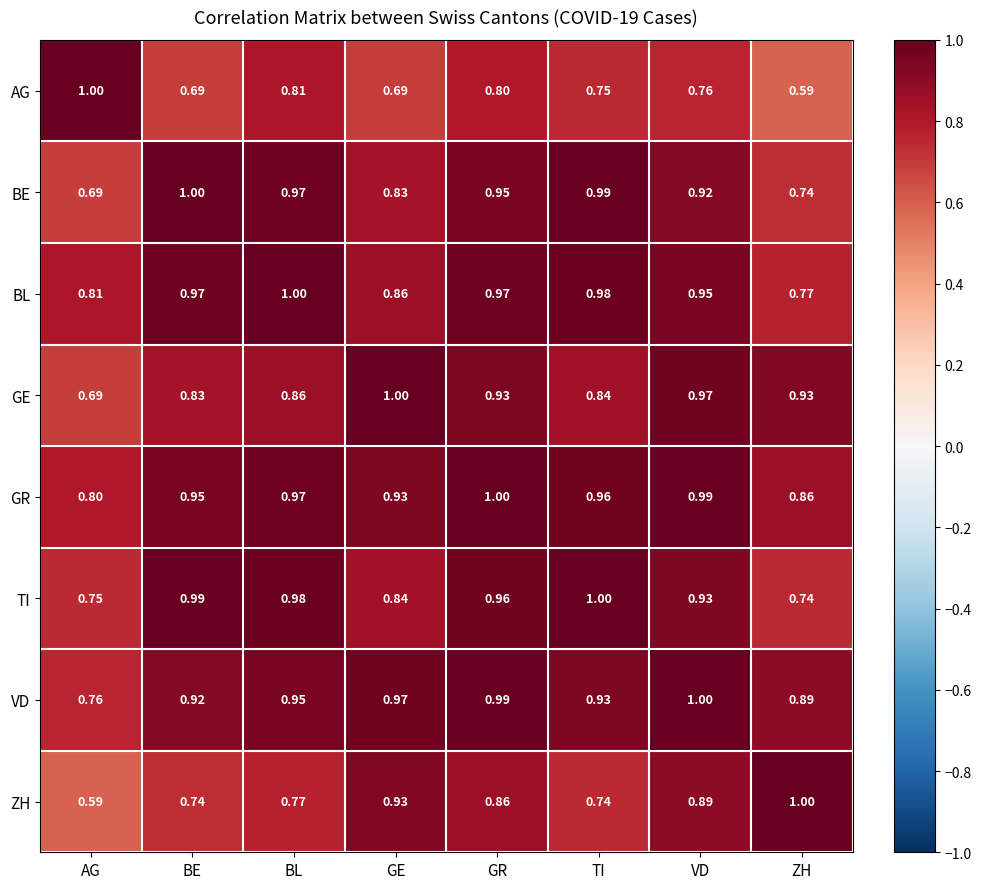

Where is GR nearest to the value 0?

AG